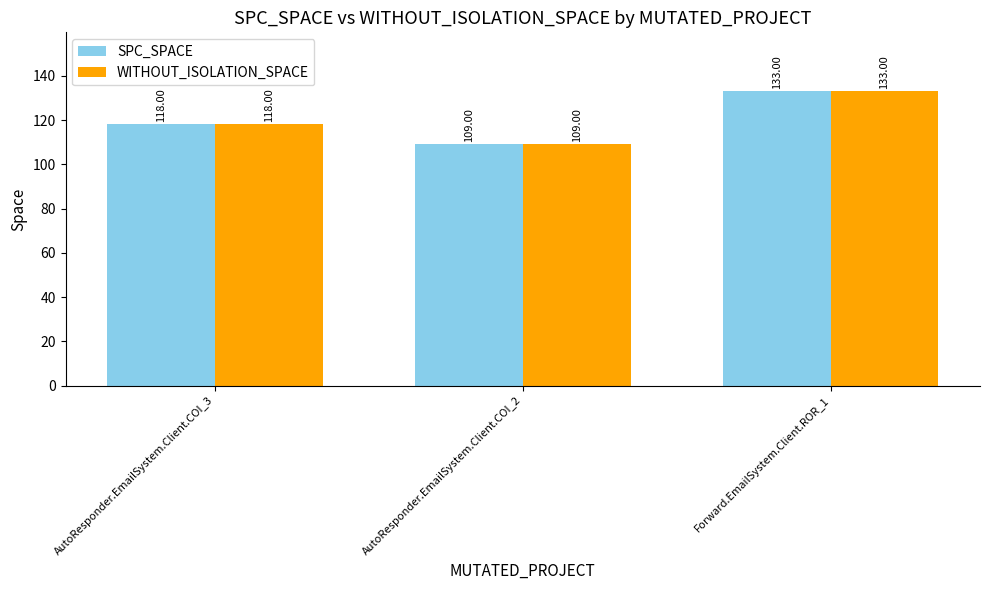

What is the difference between the maximum and minimum values in the SPC_SPACE series?

24